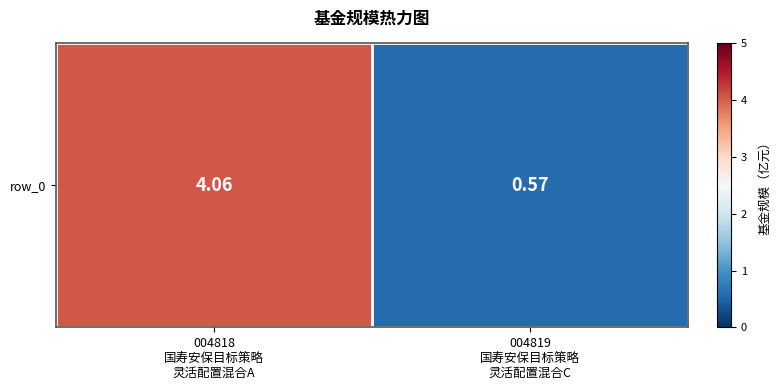

List the labels in order of value, largest first.

004818
国寿安保目标策略
灵活配置混合A, 004819
国寿安保目标策略
灵活配置混合C